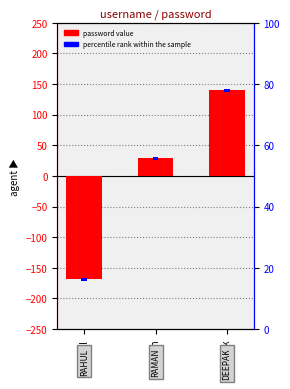

What is the sum of all percentile rank values?

15